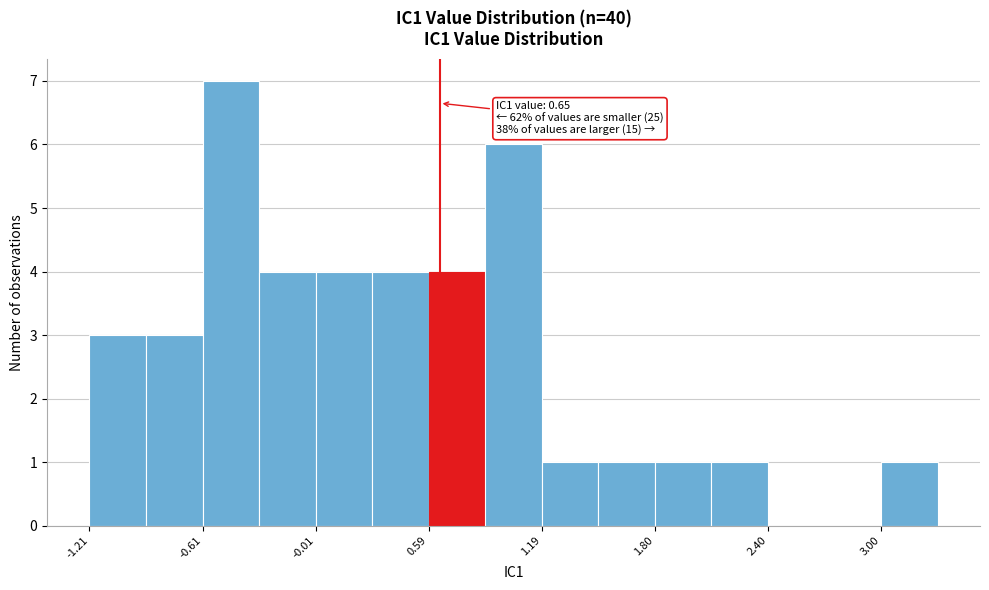

Read against the x-axis, roughly where is the centre of the tallest bar?

-0.5